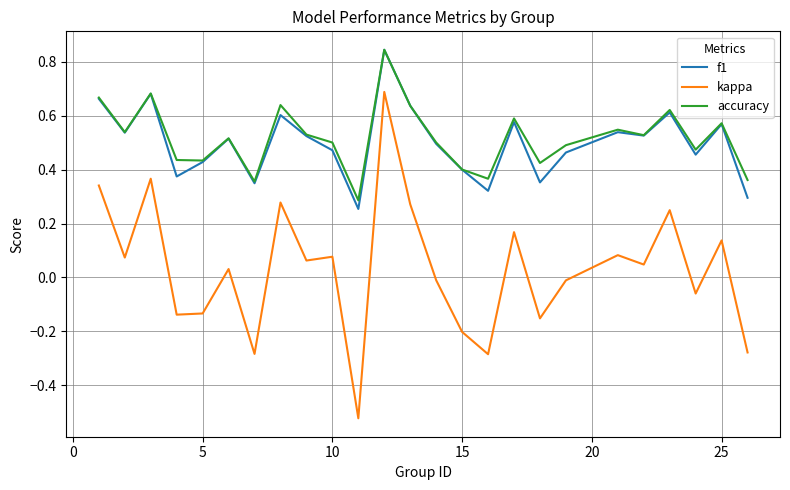

Which series has the widest spread of values?

kappa